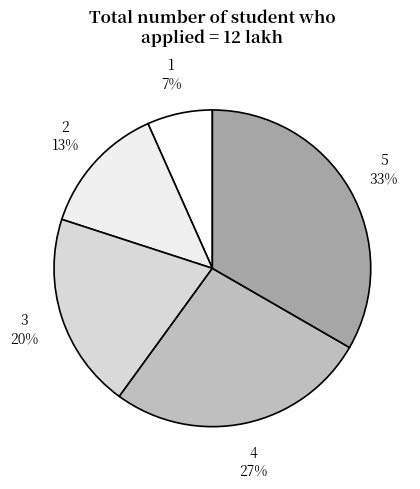

How many slices are in this pie chart?

5